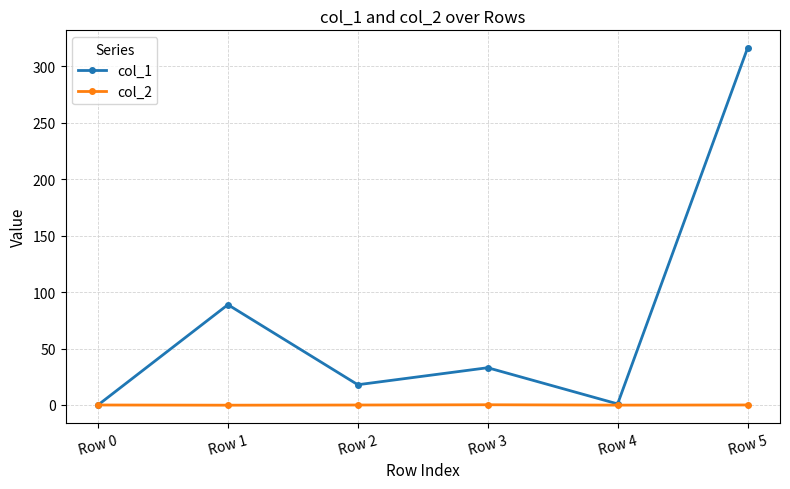

At which category is the sum across all series the highest?

Row 5